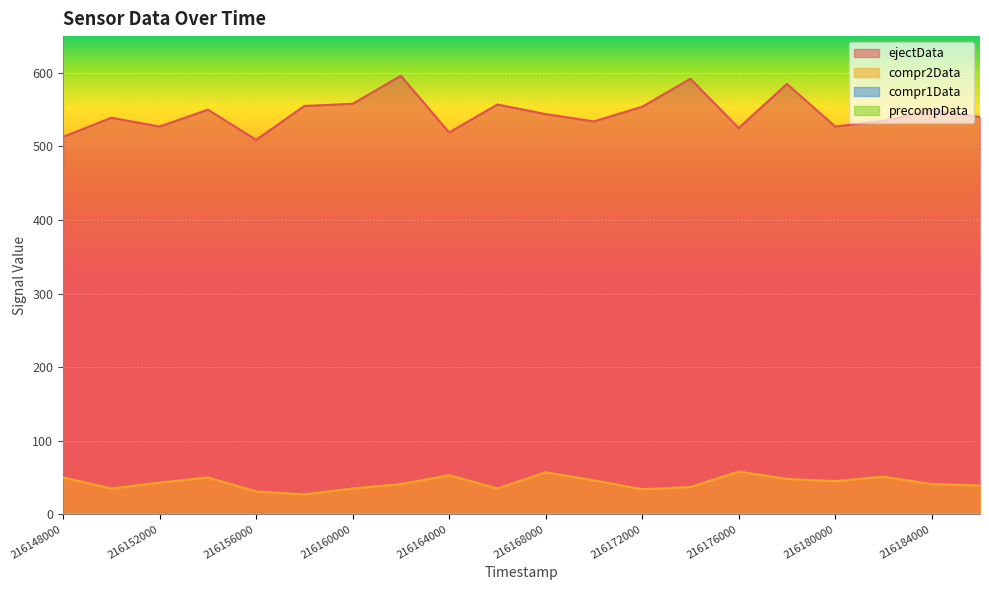

True or false: ejectData and compr2Data cross at least once.

False